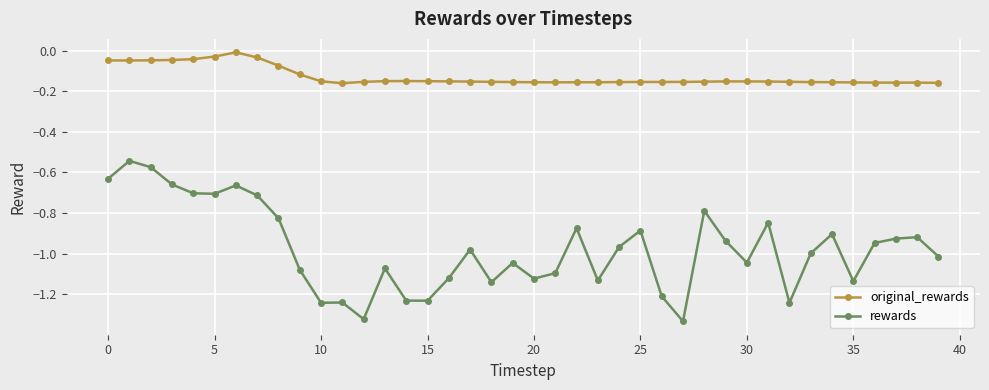

What is the sum of all original_rewards values?

-5.1